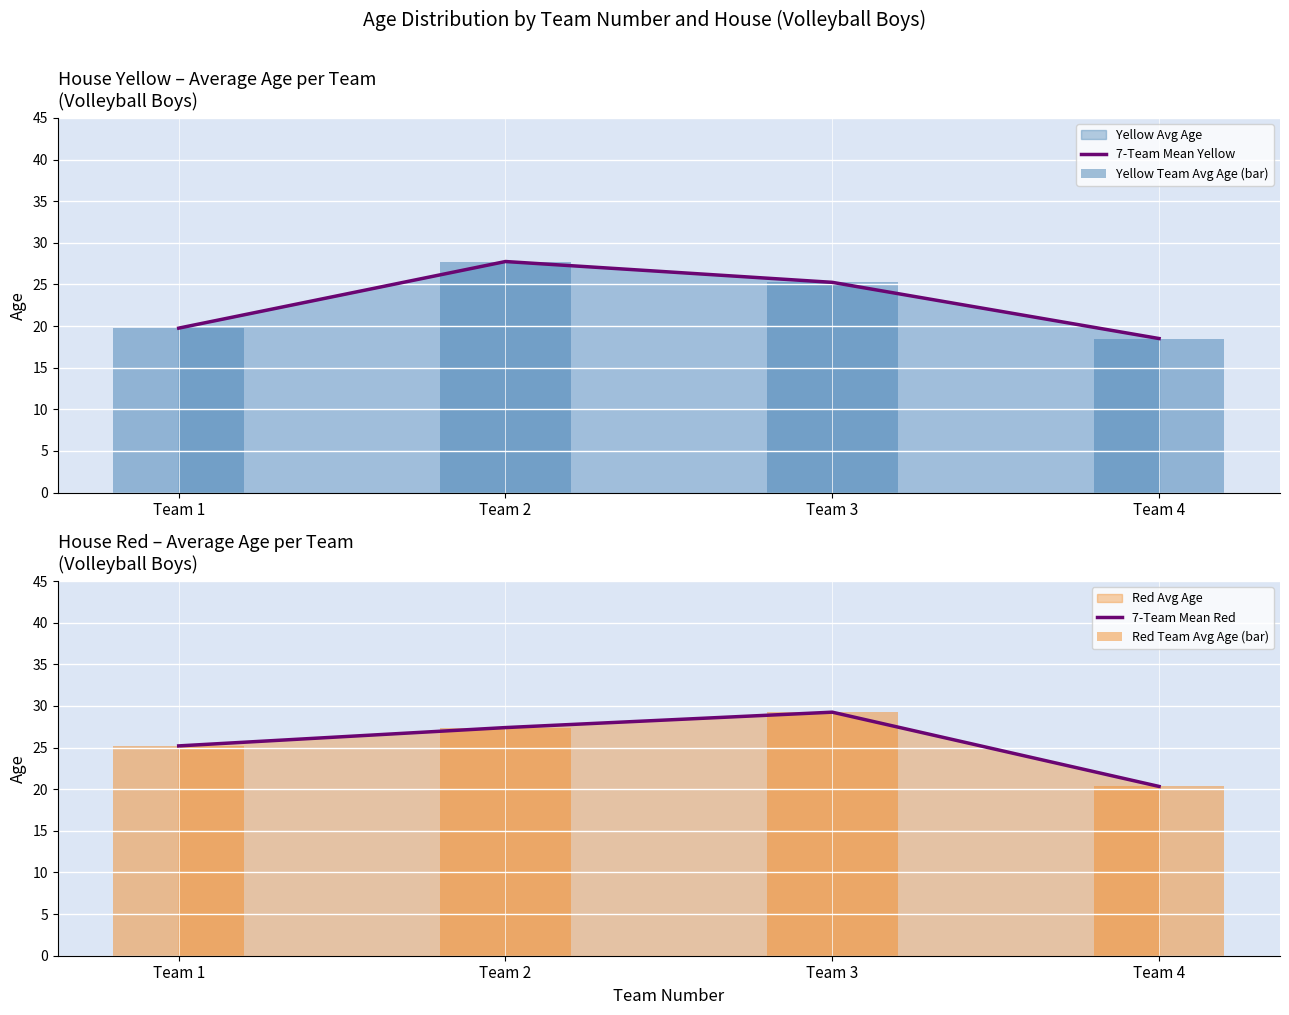

The value of 7-Team Mean Yellow at Team 4 is 4.3. True or false?

False